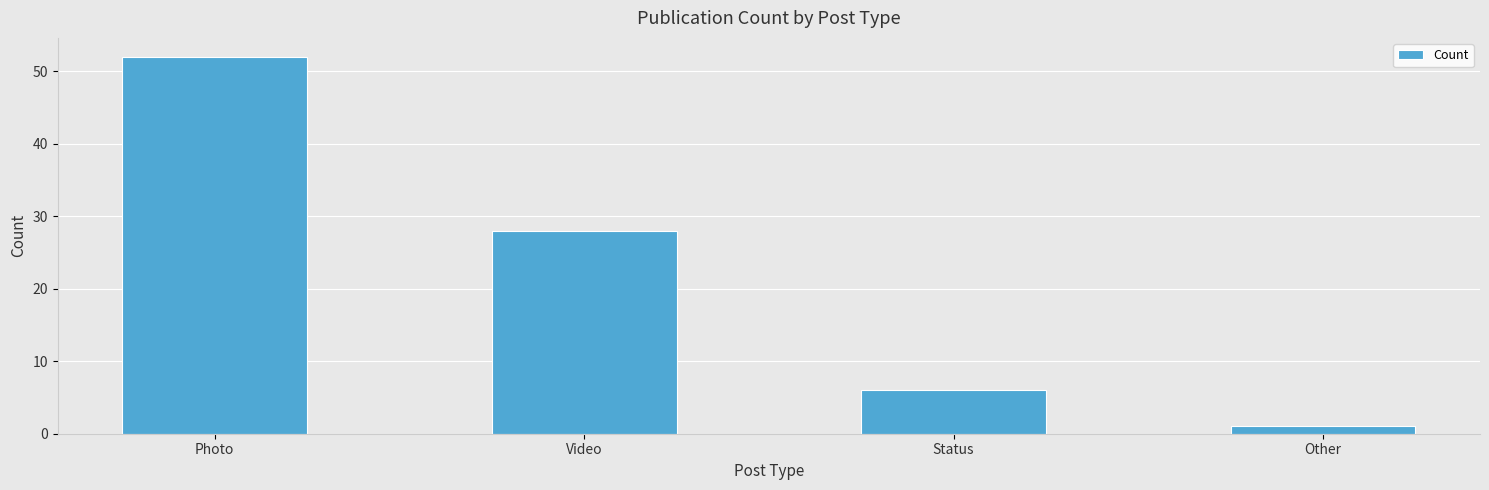

What is the change in value from Status to Other?

-5